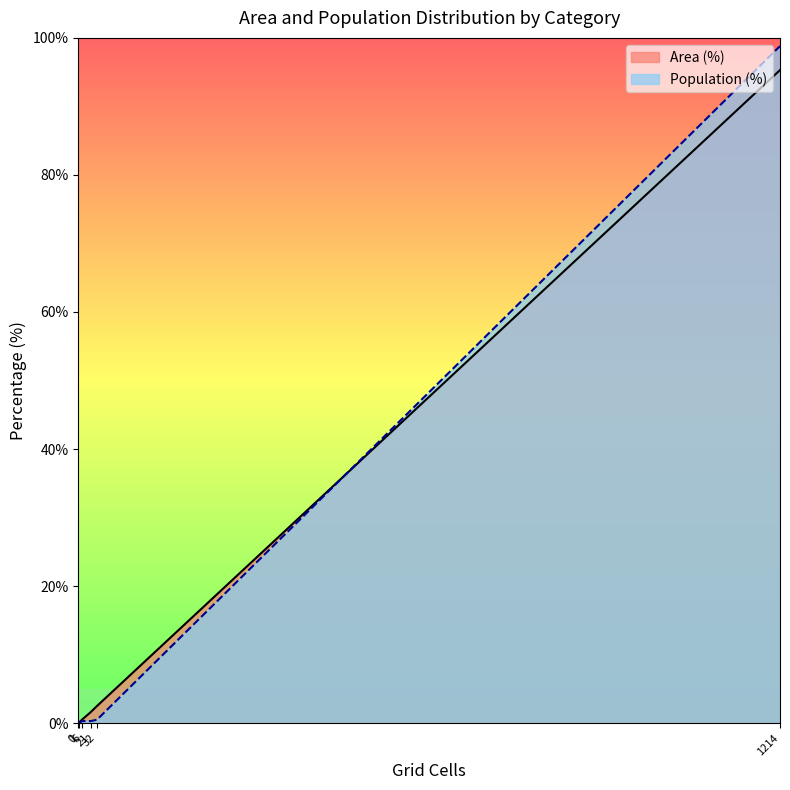

What is the maximum value for Population (%)?

98.8